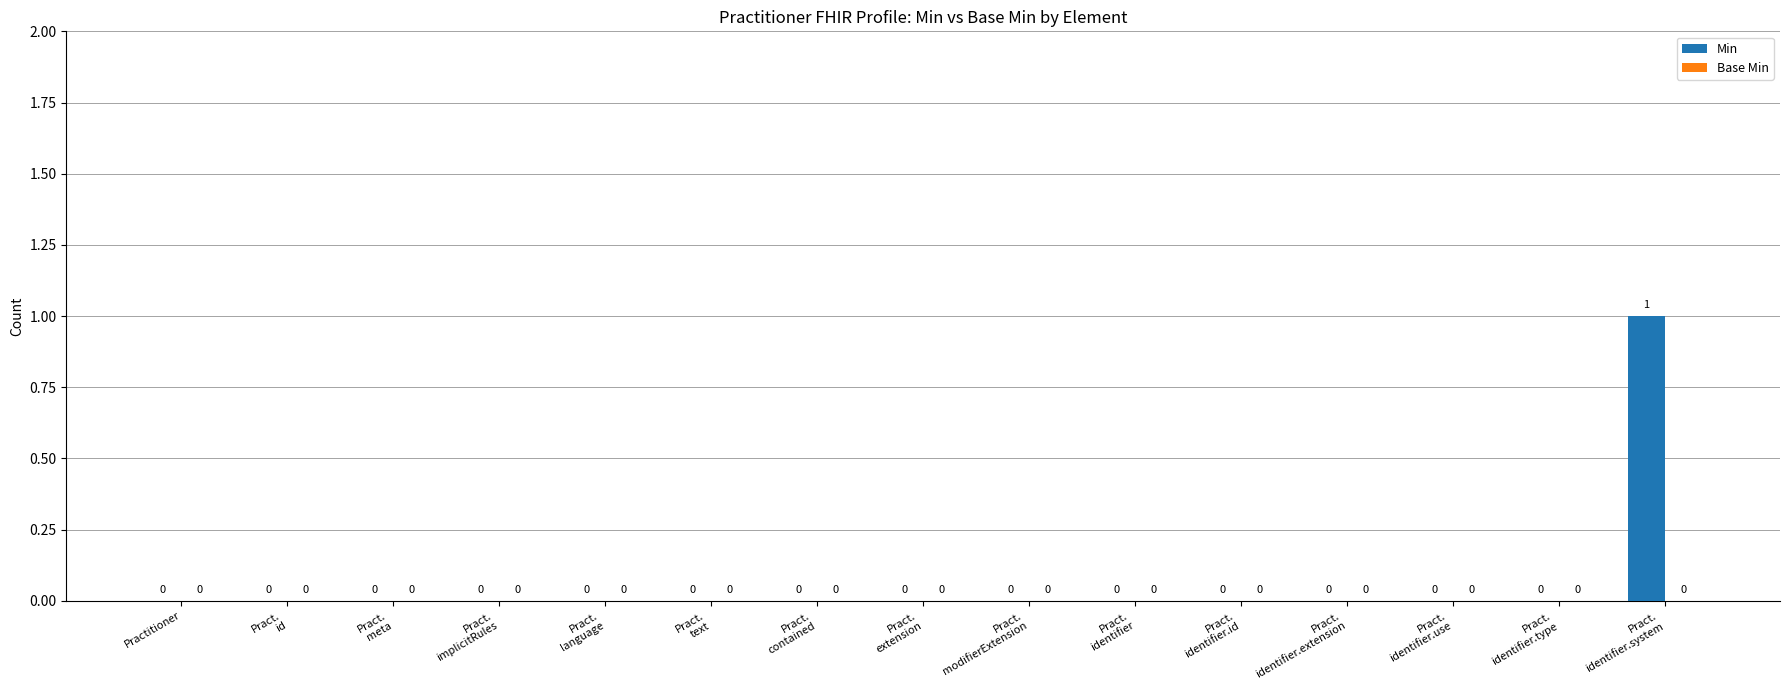

The chart shows a value of 0 at Practitioner. True or false?

True